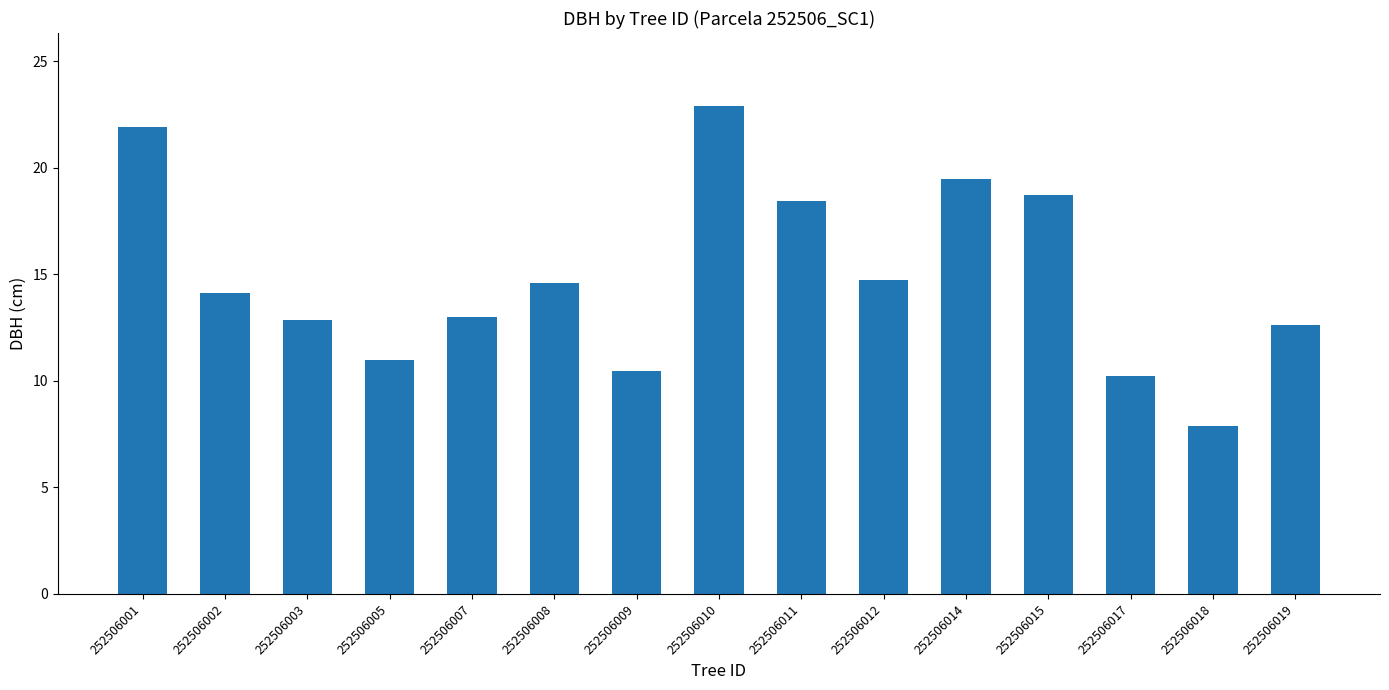

Between 252506017 and 252506005, which is larger?

252506005